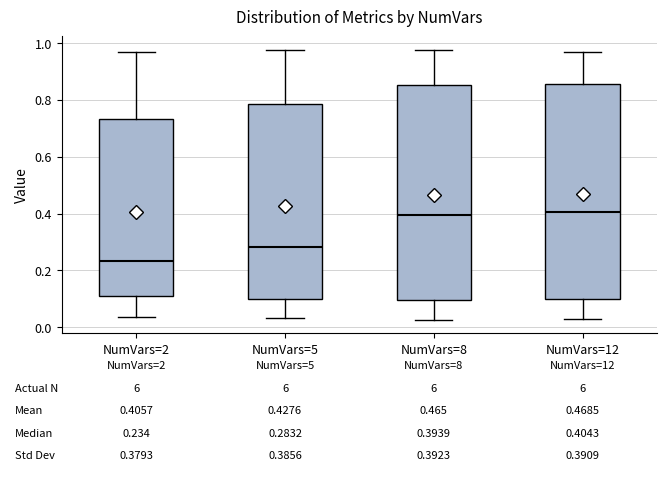

Which box has the lowest median line?

NumVars=2